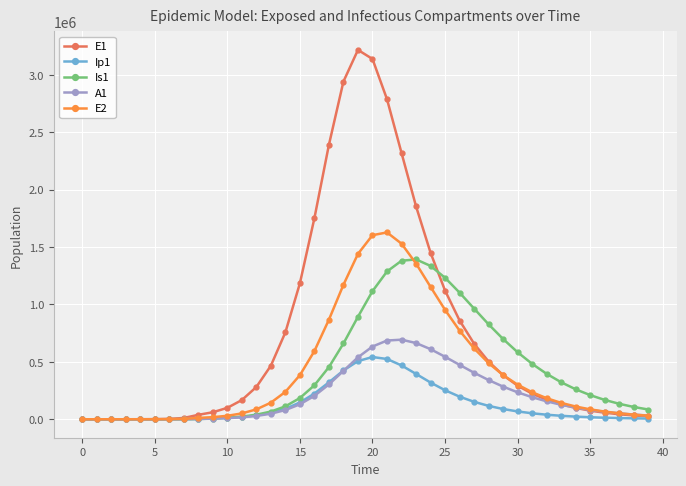

Which series has the largest range (max minus min)?

E1